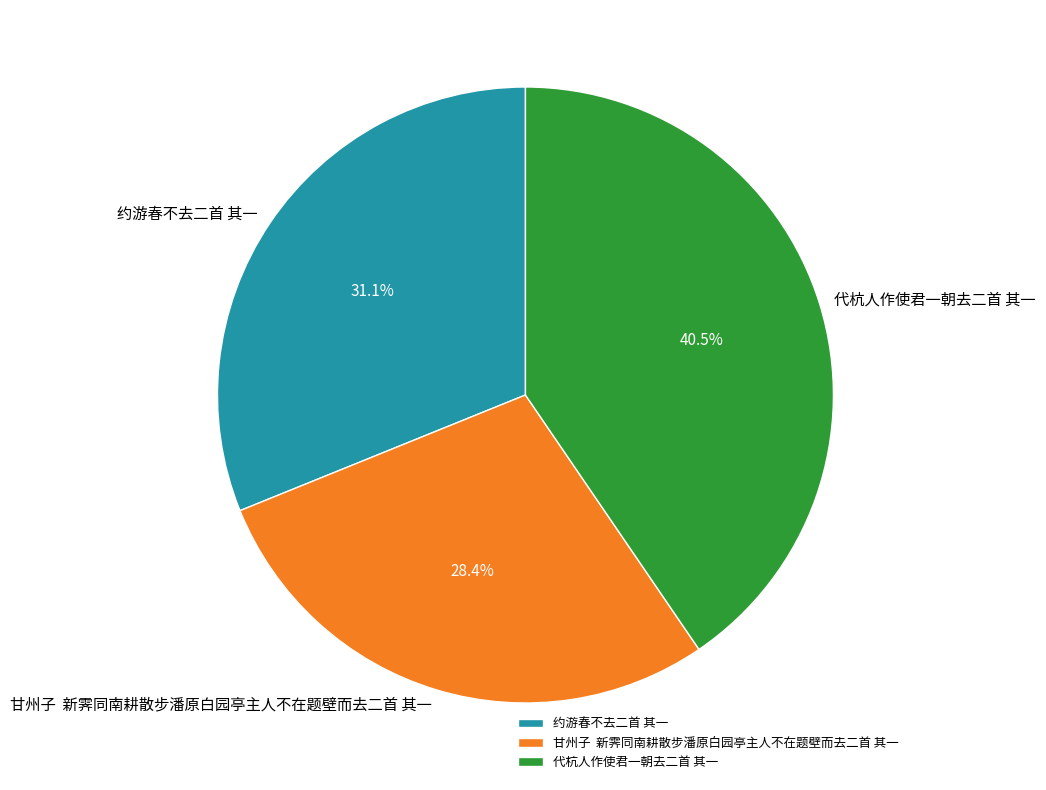

How many slices are in this pie chart?

3